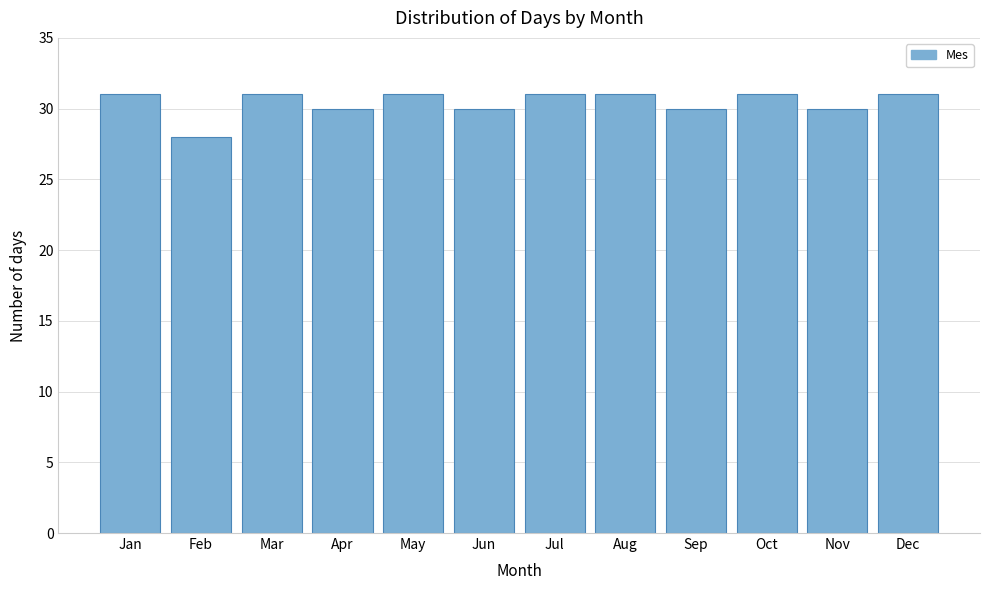

Reading left to right, what are all the values shown in this chart?

31	28	31	30	31	30	31	31	30	31	30	31